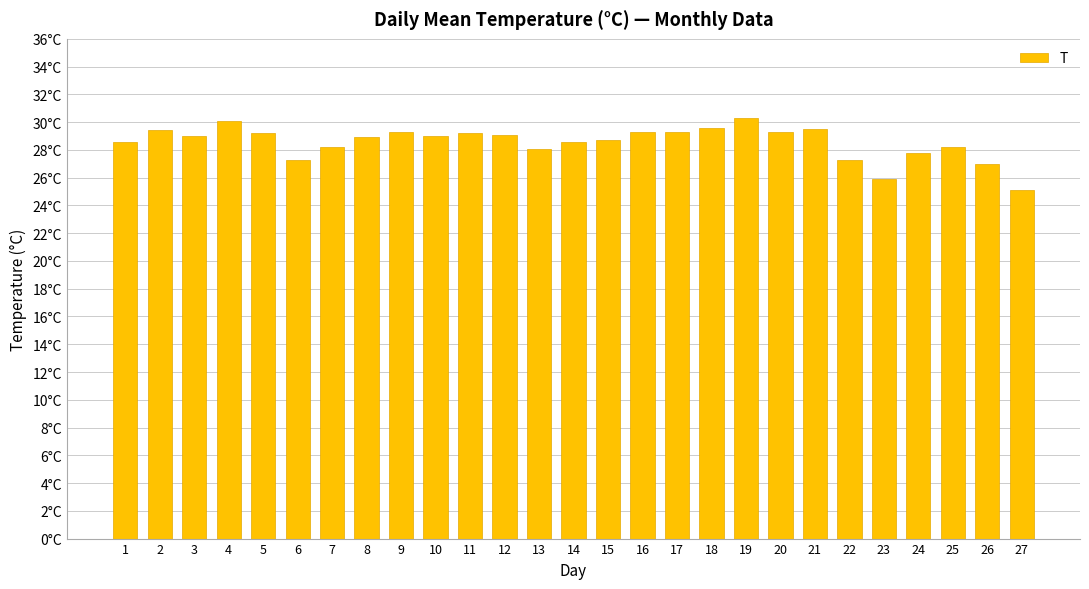

What is the value of the 18th bar from the left?

29.6